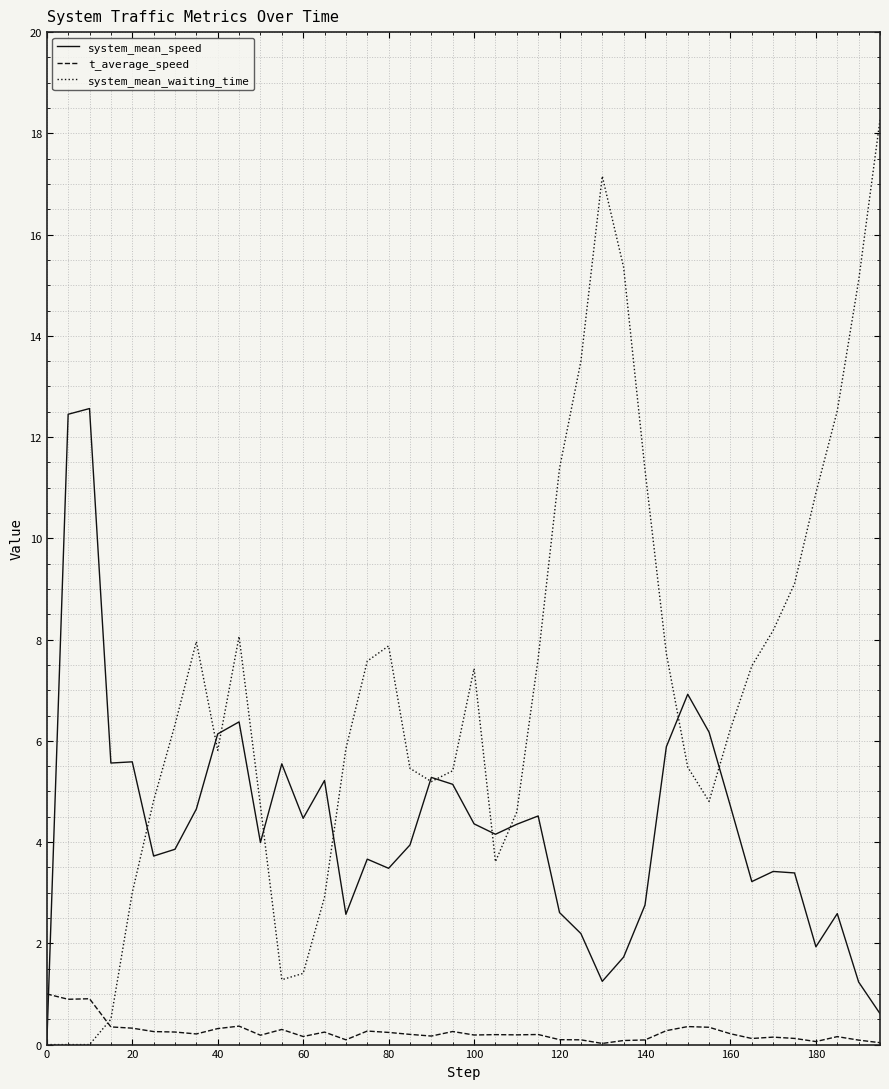

Which series has the widest spread of values?

system_mean_waiting_time